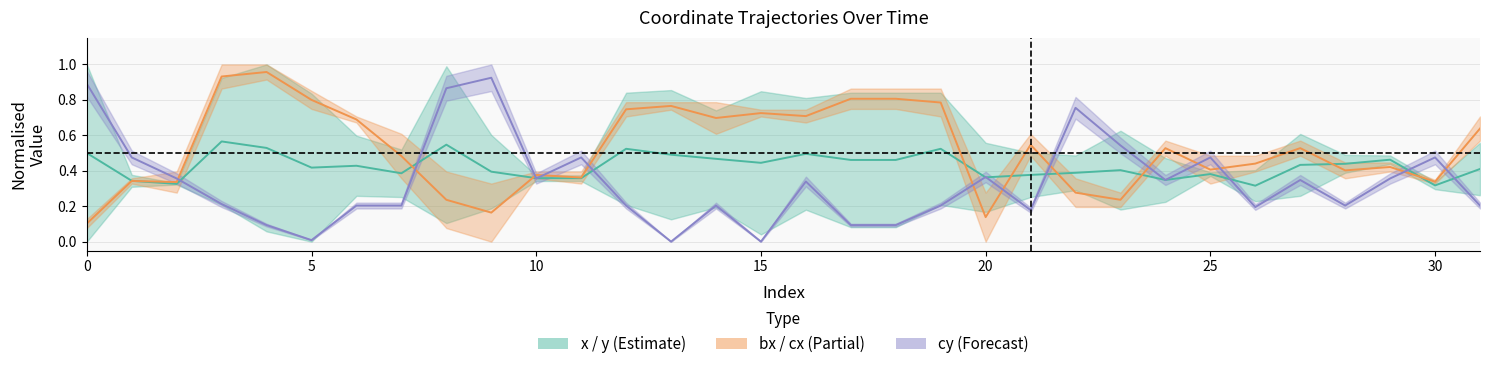

True or false: x has a value of 0.5 at 18.

True